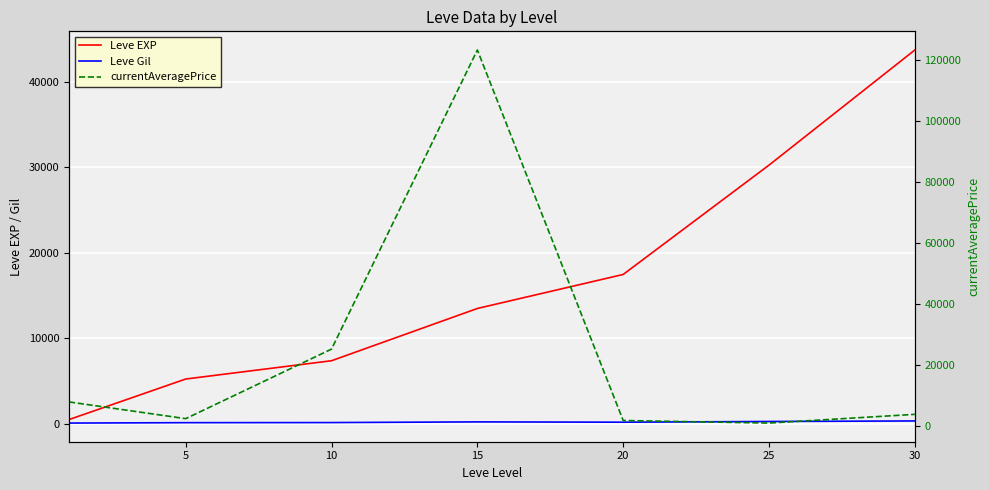

Does the chart display data point markers on the line(s)?

No